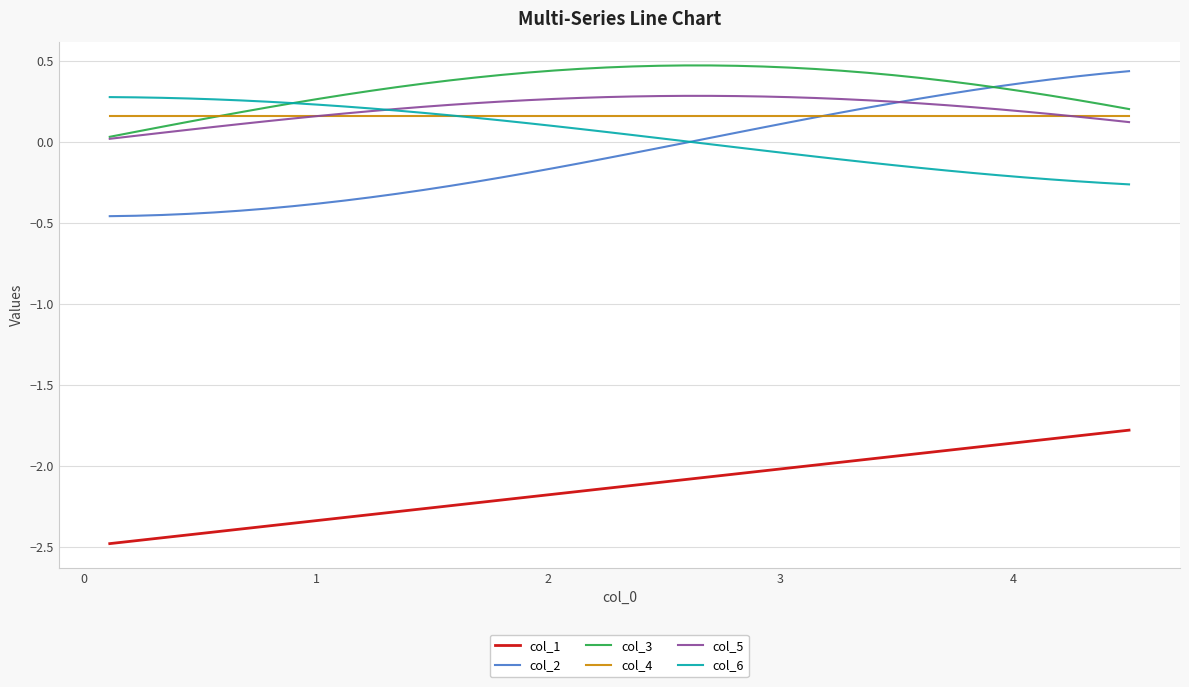

True or false: col_1 and col_3 intersect in this chart.

False